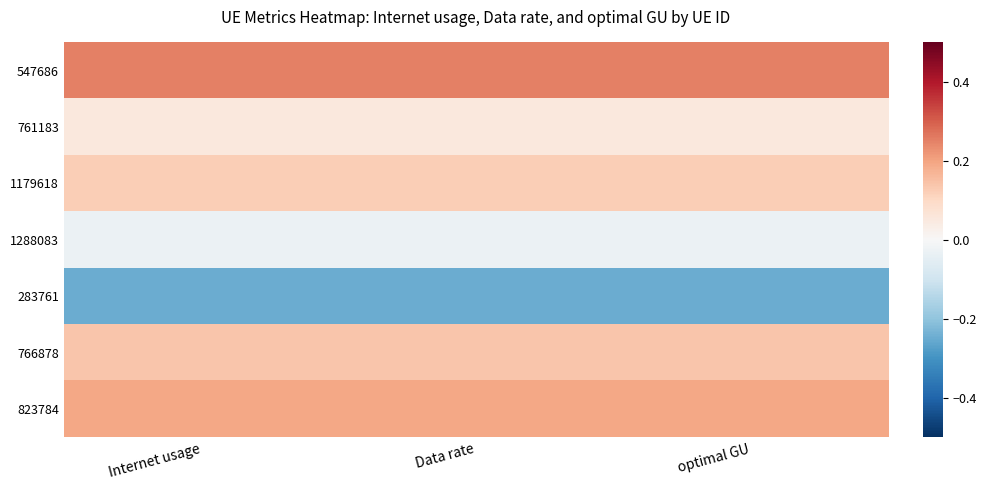

Reading right to left, what are all the values shown in this chart?

547686: optimal GU=0.2	Data rate=0.2	Internet usage=0.2
761183: optimal GU=0.1	Data rate=0.1	Internet usage=0.1
1179618: optimal GU=0.1	Data rate=0.1	Internet usage=0.1
1288083: optimal GU=-0.0	Data rate=-0.0	Internet usage=-0.0
283761: optimal GU=-0.2	Data rate=-0.2	Internet usage=-0.2
766878: optimal GU=0.1	Data rate=0.1	Internet usage=0.1
823784: optimal GU=0.2	Data rate=0.2	Internet usage=0.2